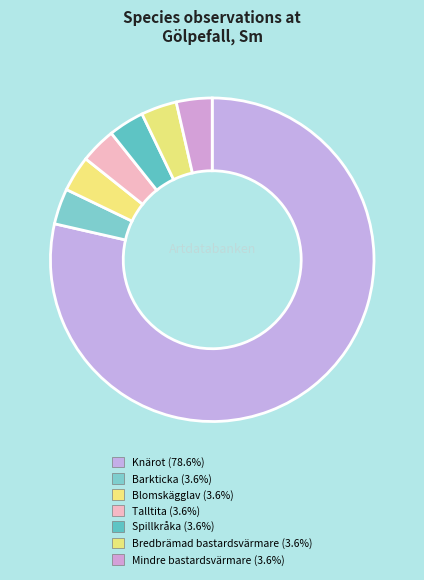

How many slices are in this pie chart?

7